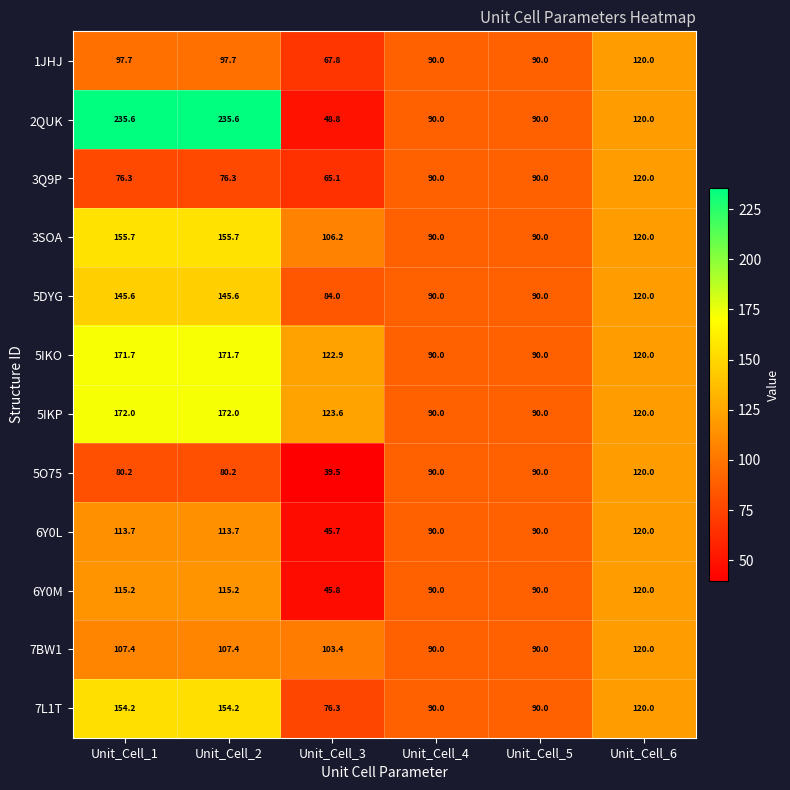

Which series has the widest spread of values?

2QUK